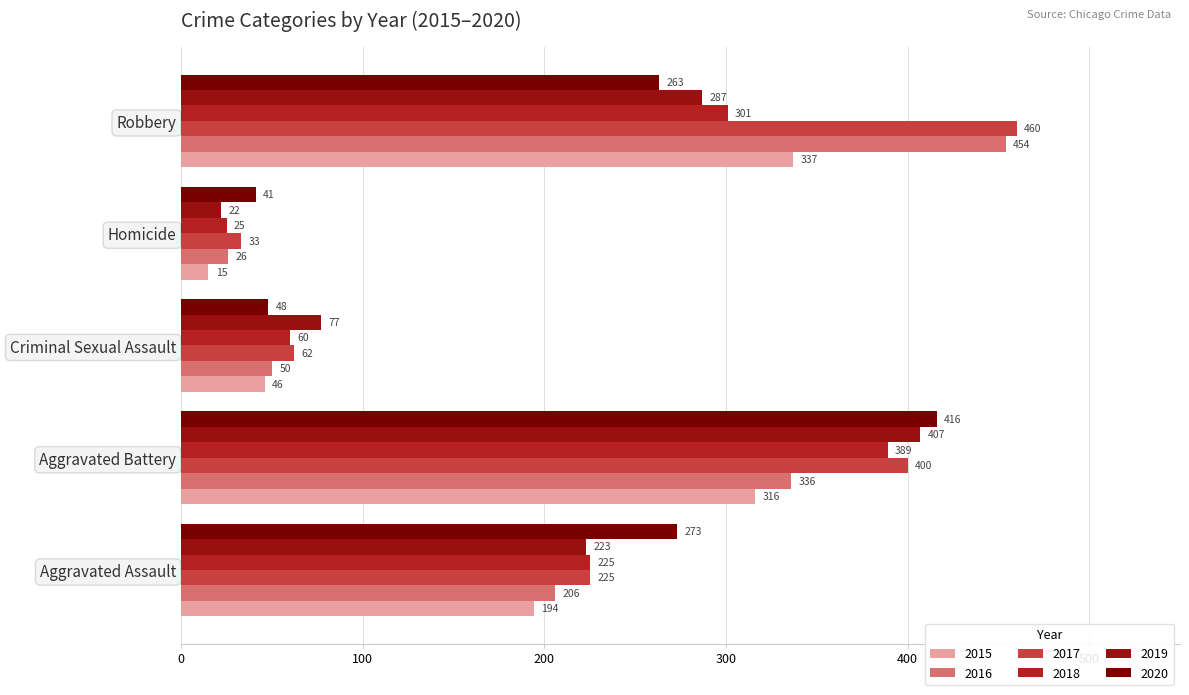

True or false: 2016 has a value of 13 at Homicide.

False